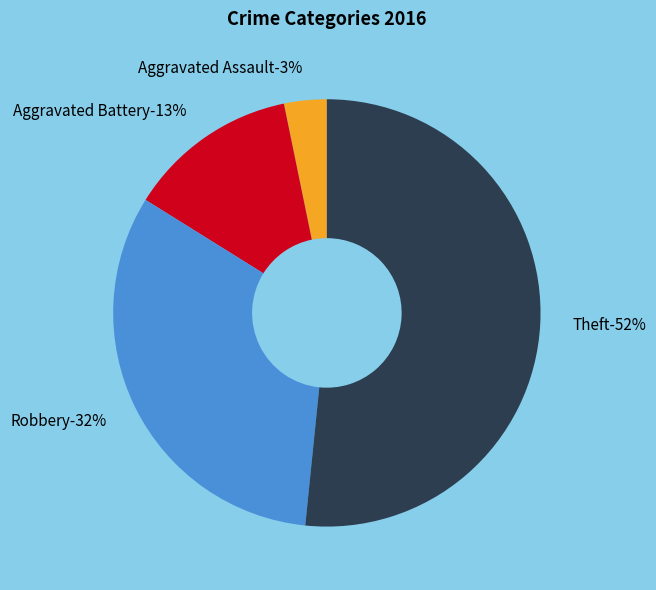

Is it true that Robbery is 45% of the pie?

False